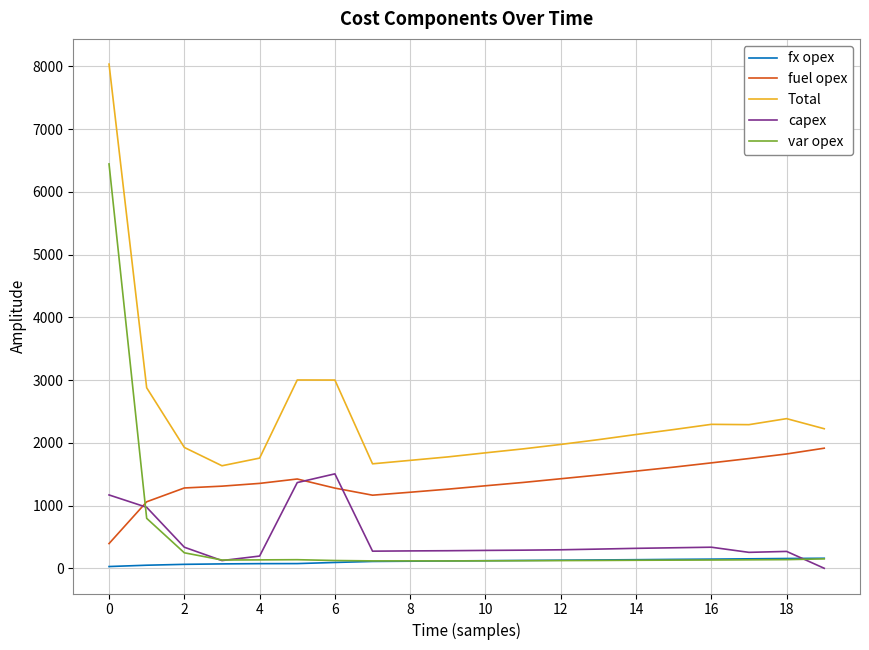

True or false: Total and capex intersect in this chart.

False